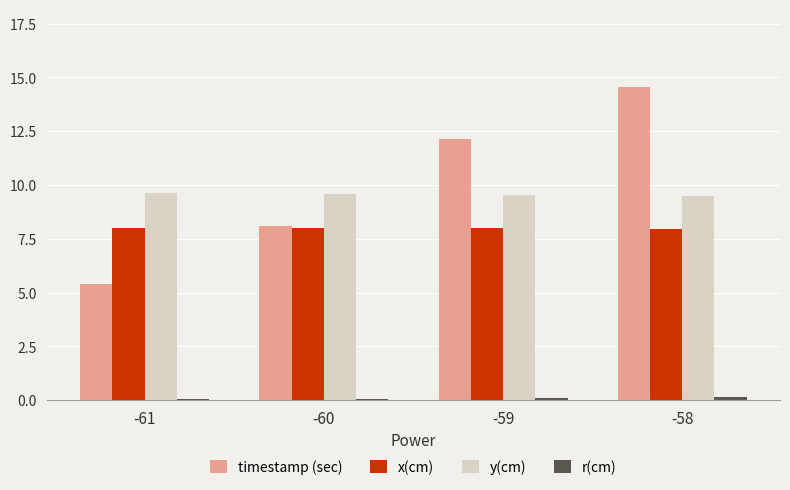

What is the maximum value shown in the chart?

14.5